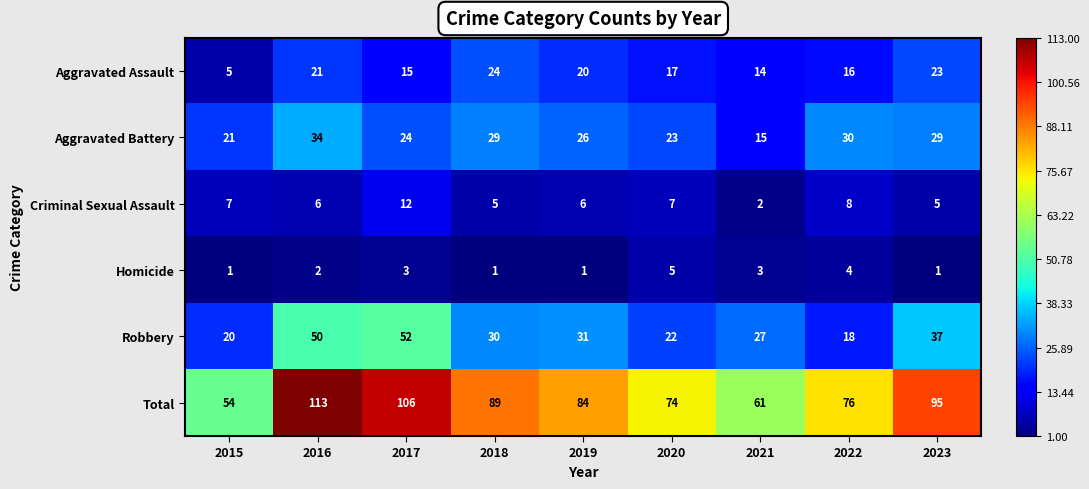

At which category does the chart reach its peak across all series?

2016